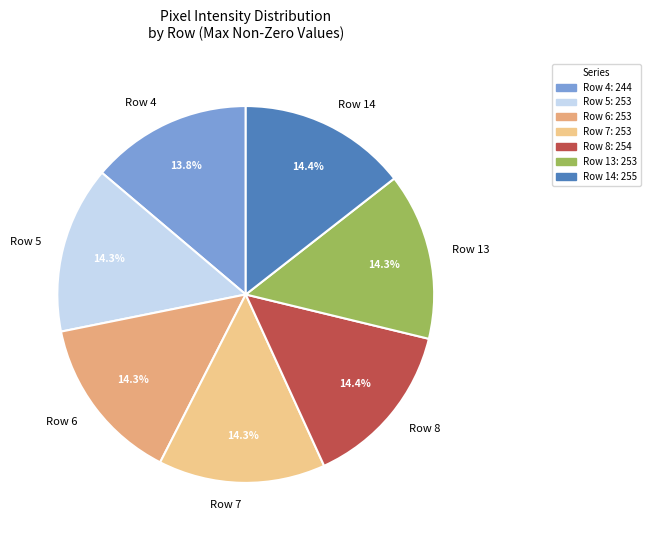

Is there a majority slice in this chart?

No